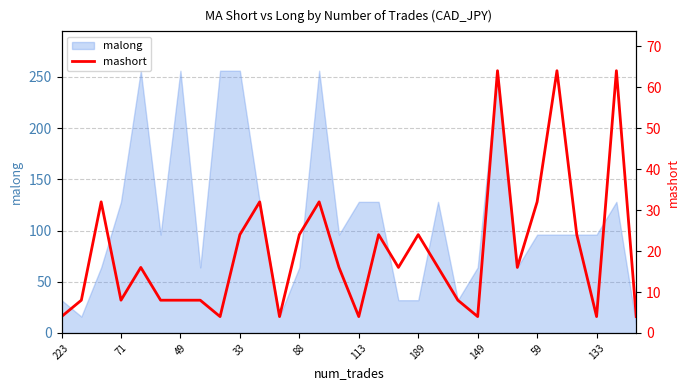

True or false: the data shows 64 at 25.

True